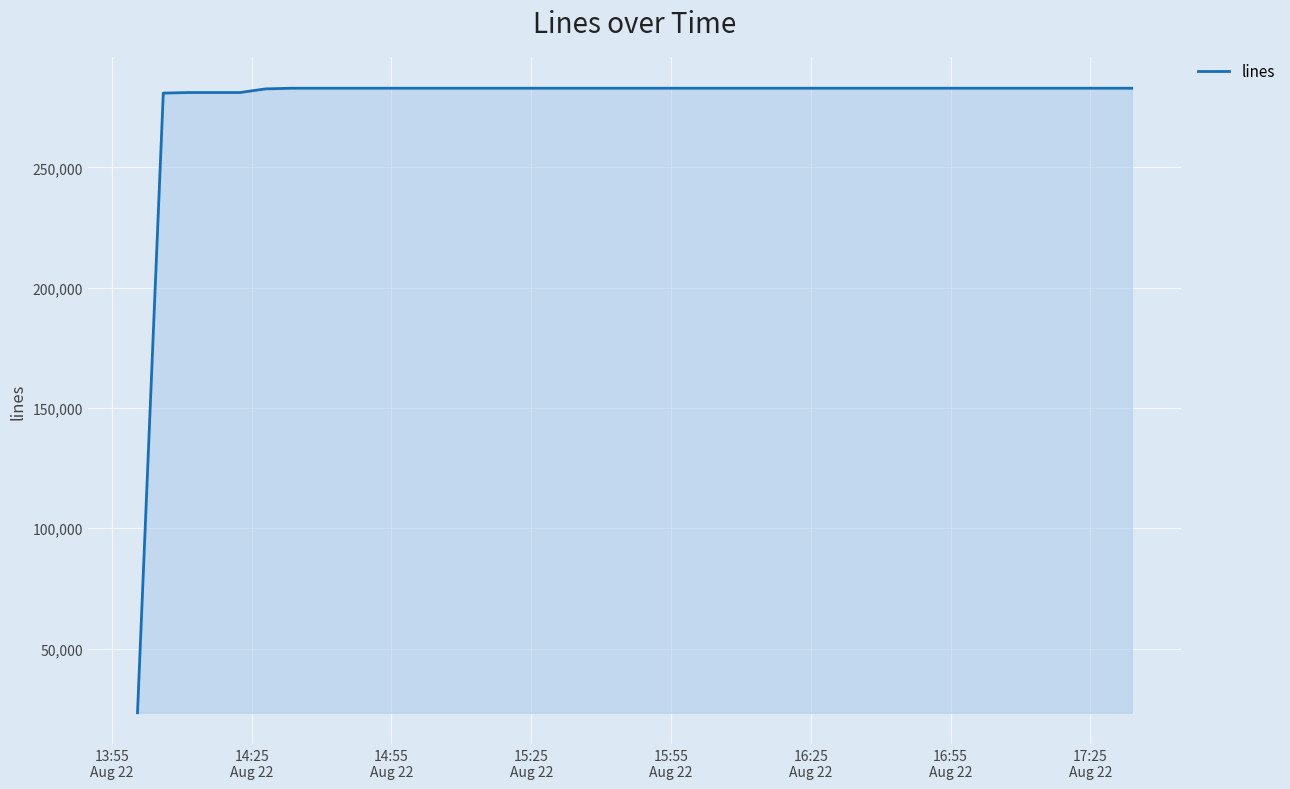

What is the maximum value shown in the chart?

282940